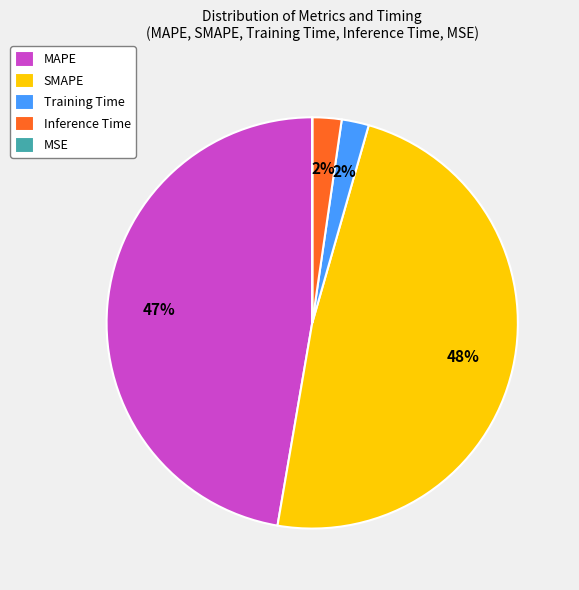

Between SMAPE and MAPE, which is larger?

SMAPE